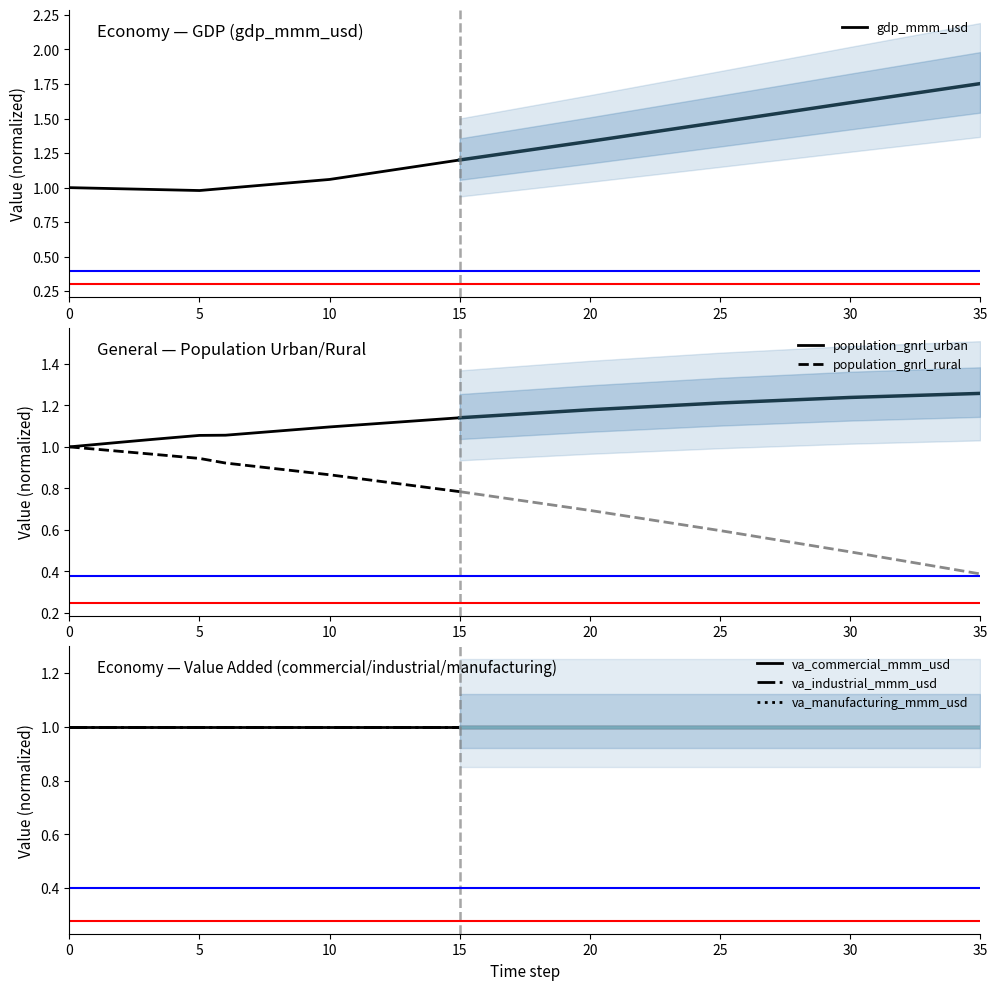

The value of va_industrial_mmm_usd at 9 is 1.0. True or false?

True